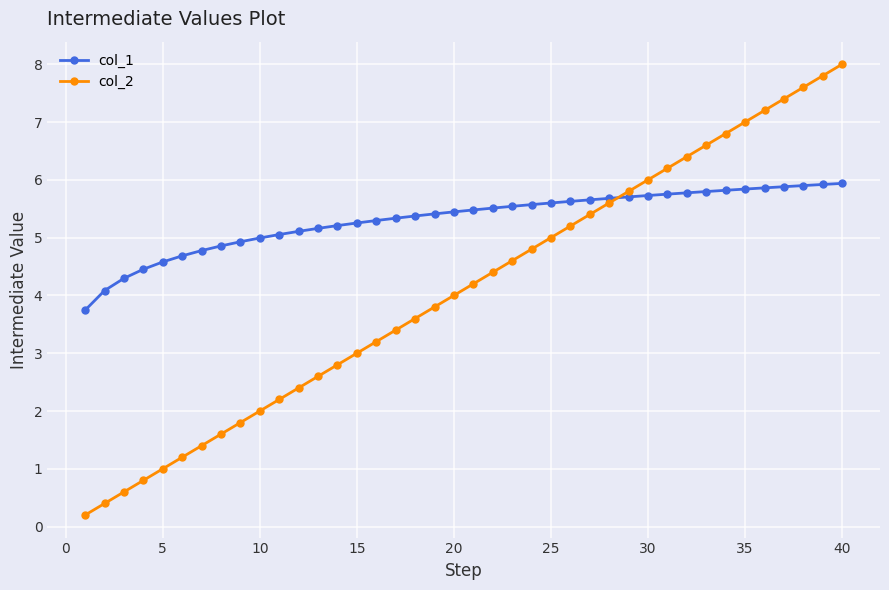

How many categories are shown in the chart?

40